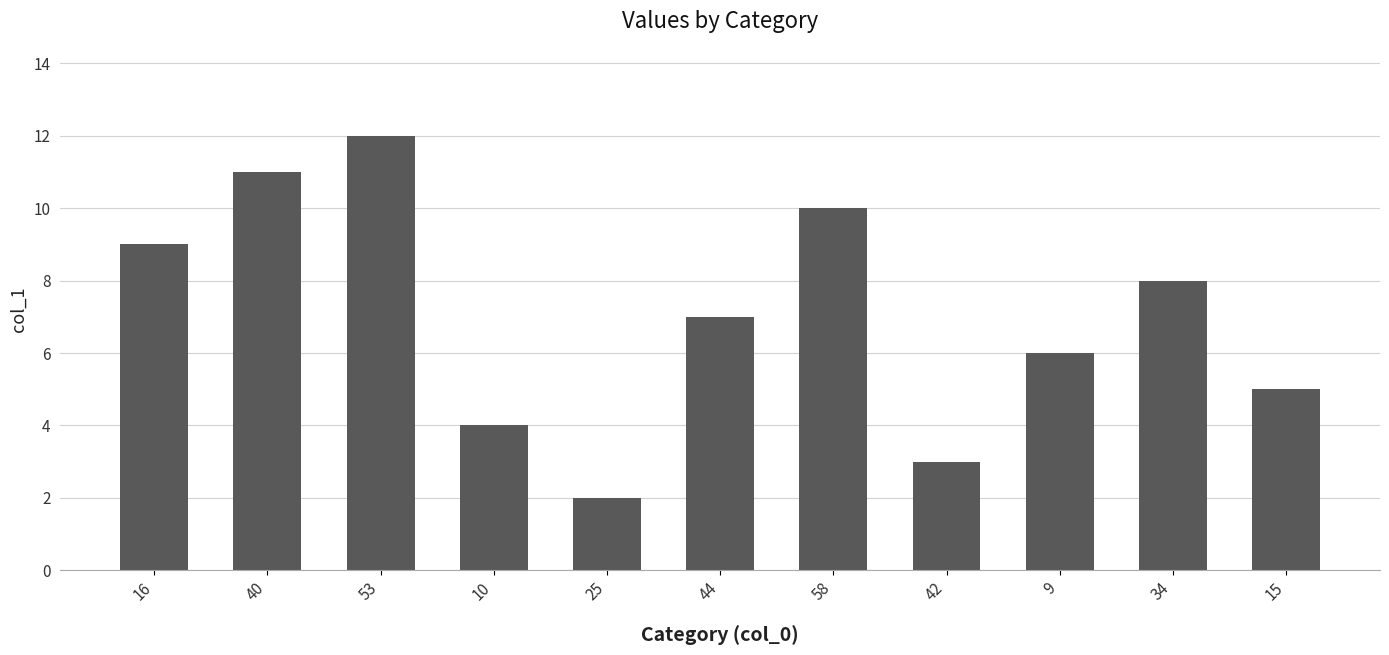

At which label does the data first exceed 6?

16